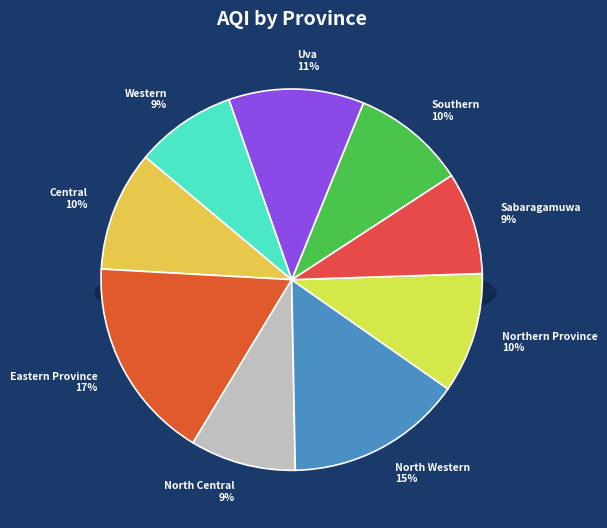

To the nearest percent, what portion does Southern represent?

10%